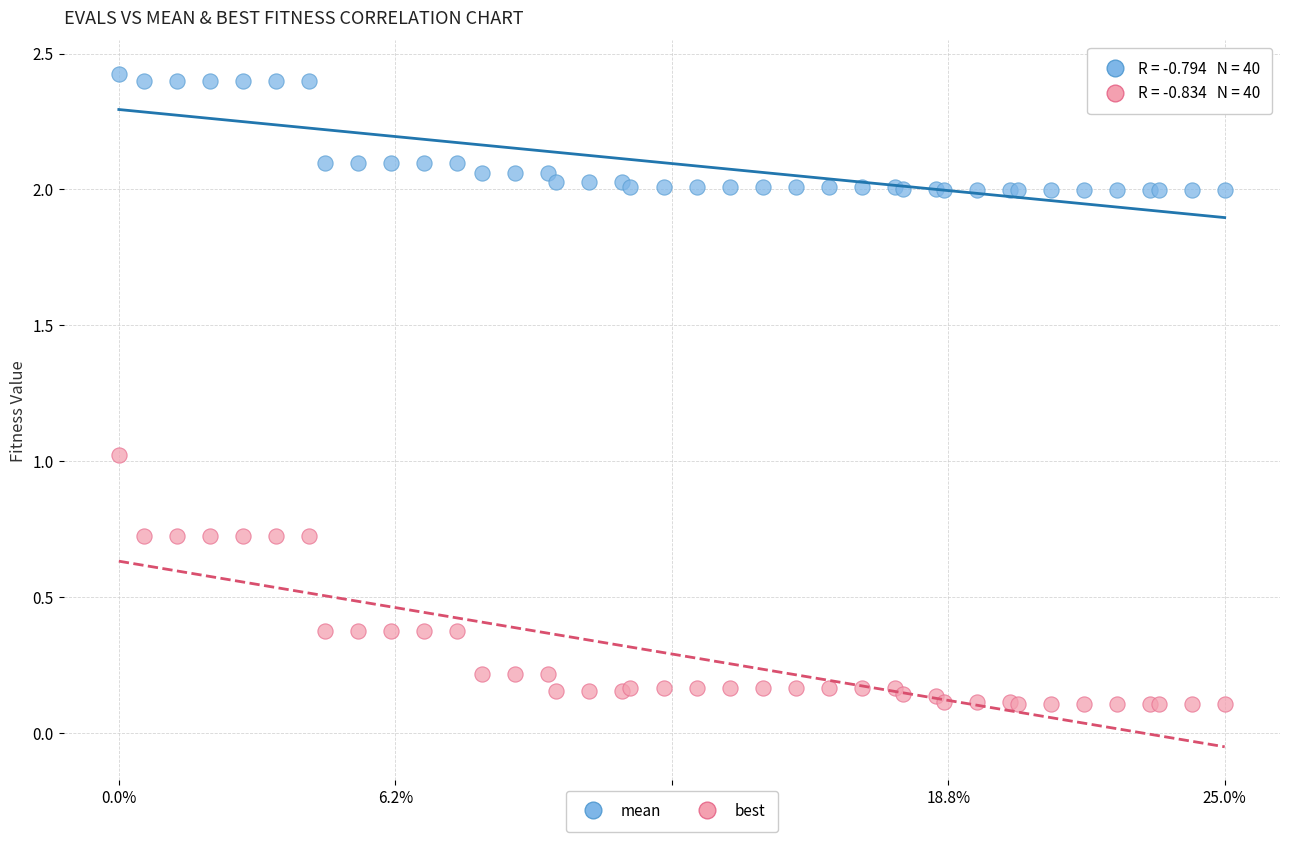

Which series reaches the minimum Y coordinate?

best